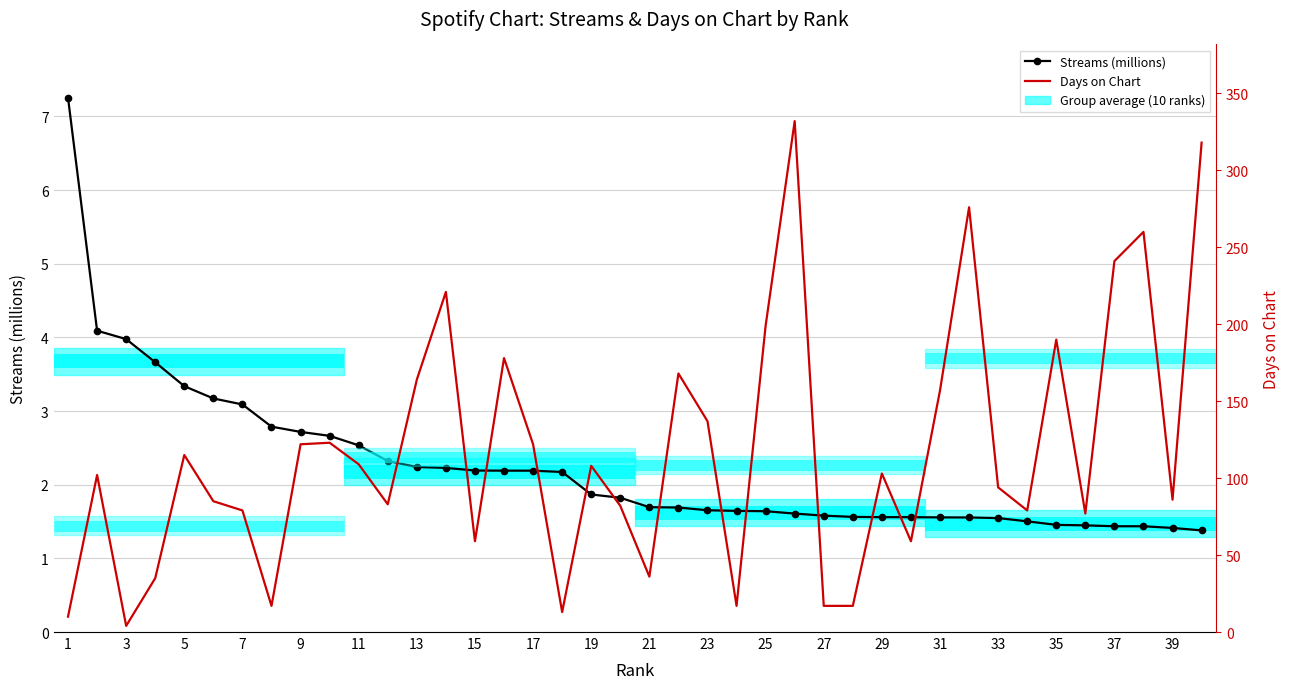

Reading right to left, extract all data points from this chart.

Streams (millions): 1.4	1.4	1.4	1.4	1.4	1.5	1.5	1.5	1.6	1.6	1.6	1.6	1.6	1.6	1.6	1.6	1.6	1.7	1.7	1.7	1.8	1.9	2.2	2.2	2.2	2.2	2.2	2.2	2.3	2.5	2.7	2.7	2.8	3.1	3.2	3.3	3.7	4.0	4.1	7.3
Days on Chart: 318.0	86.0	260.0	241.0	77.0	190.0	79.0	94.0	276.0	157.0	59.0	103.0	17.0	17.0	332.0	199.0	17.0	137.0	168.0	36.0	82.0	108.0	13.0	122.0	178.0	59.0	221.0	164.0	83.0	109.0	123.0	122.0	17.0	79.0	85.0	115.0	35.0	4.0	102.0	10.0